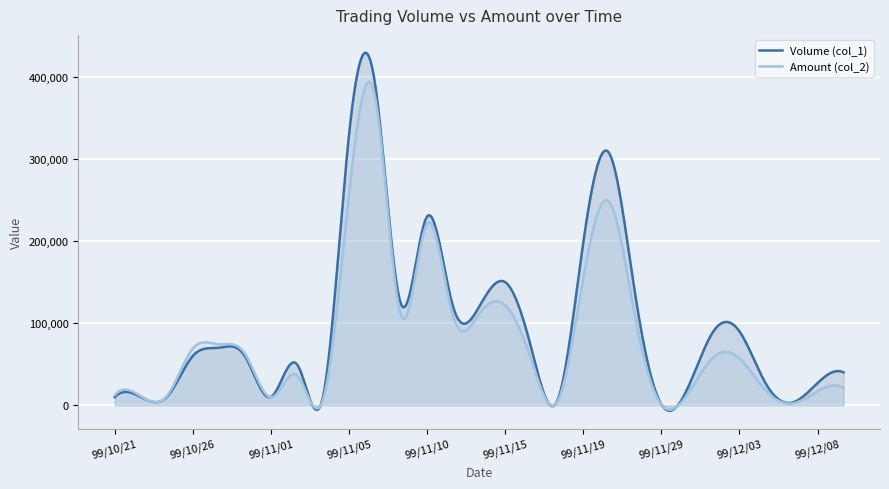

List the series in order of their peak value, highest first.

Volume (col_1), Amount (col_2)